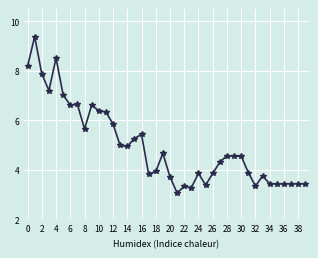

What is the average value?

5.0